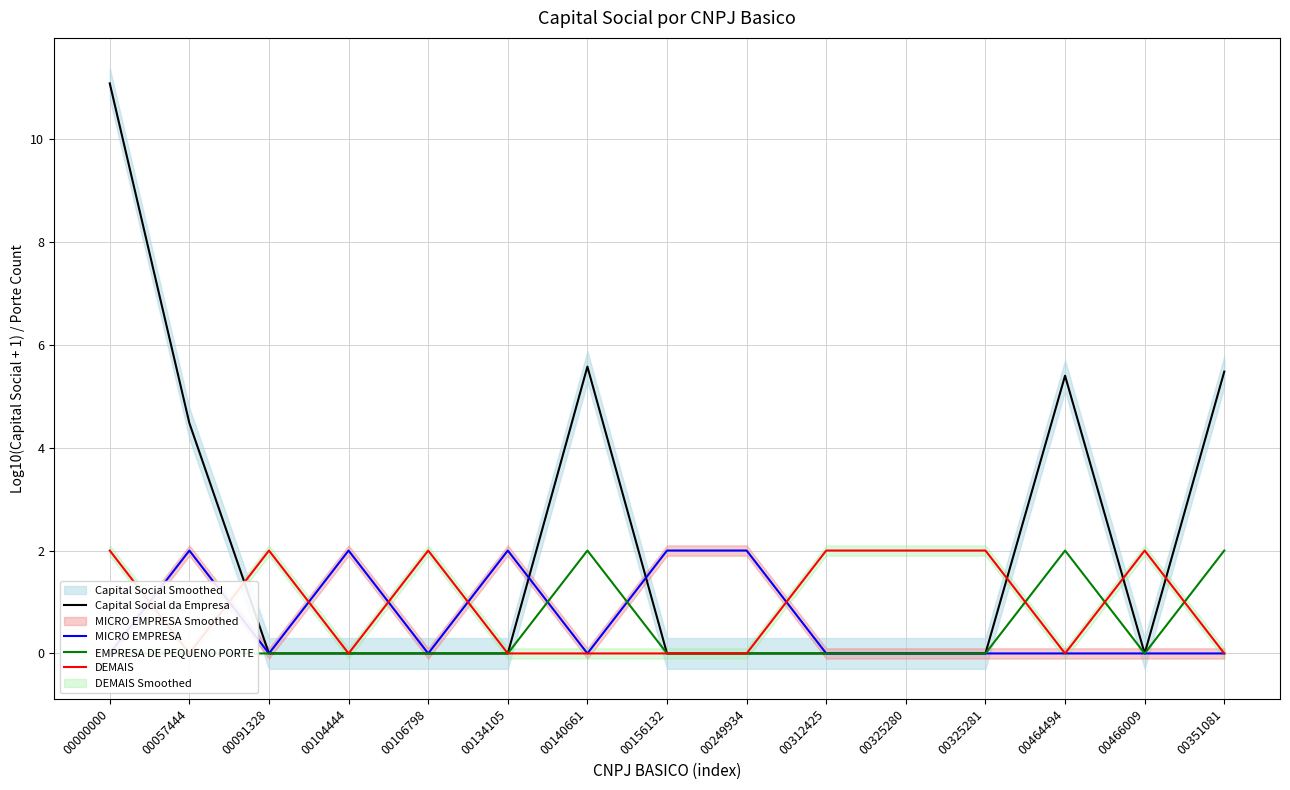

Where is DEMAIS nearest to the value 1?

00000000